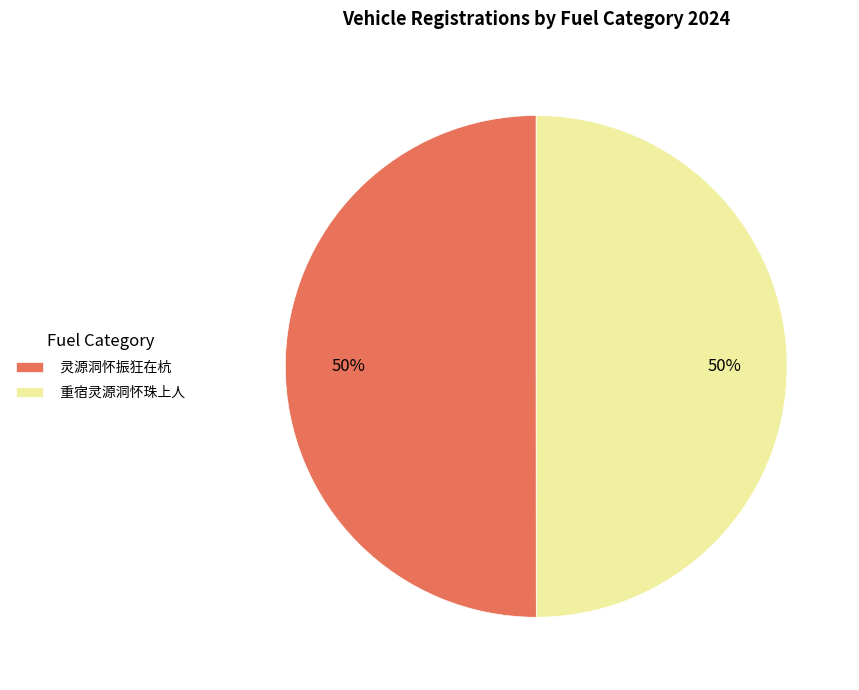

Approximately how many times larger is the value at 重宿灵源洞怀珠上人 compared to 灵源洞怀振狂在杭?

1.0